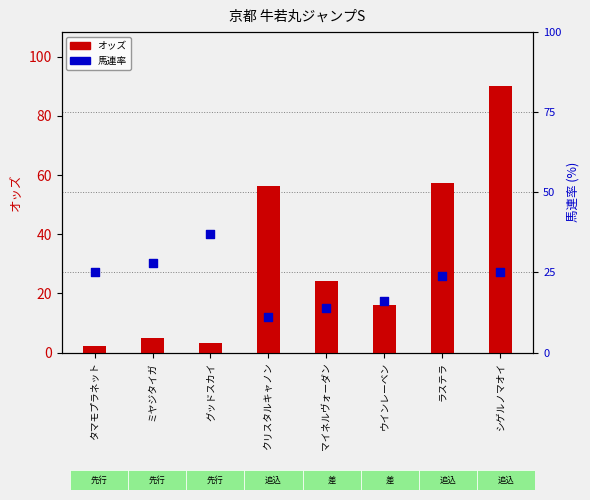

What are all the series names shown in the legend?

オッズ, 馬連率